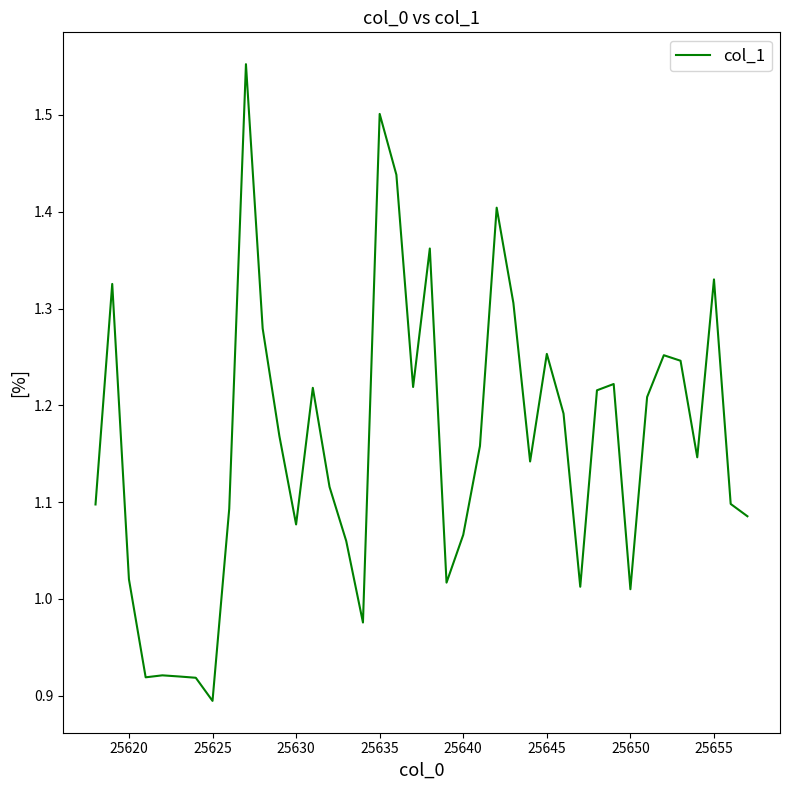

What is the difference between the second highest and minimum values?

0.6